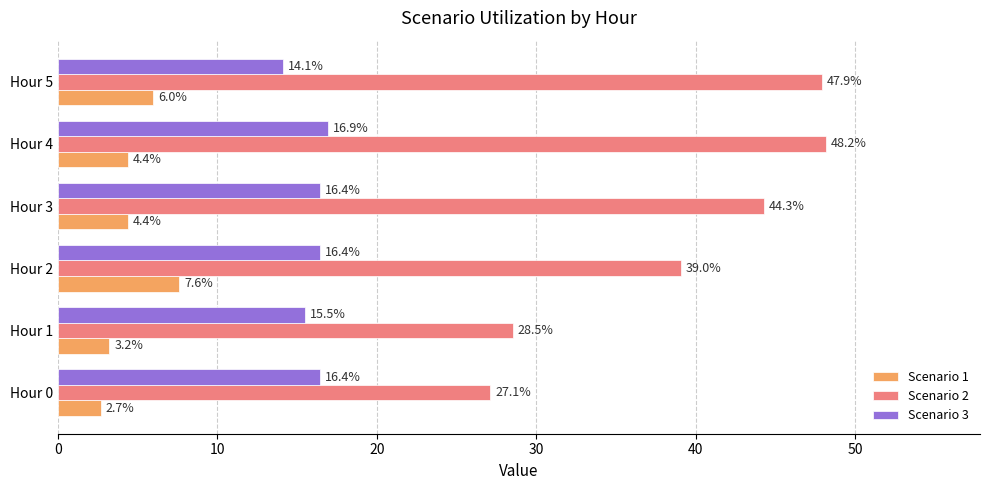

Which series has the largest total across all categories?

Scenario 2